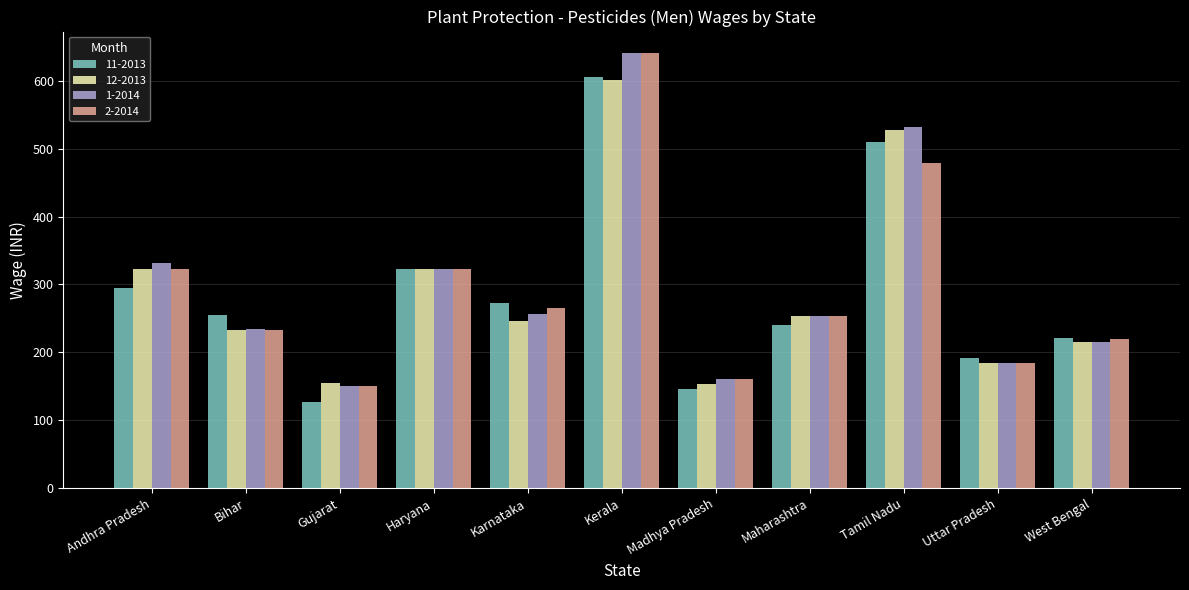

What position from the left is Karnataka?

5